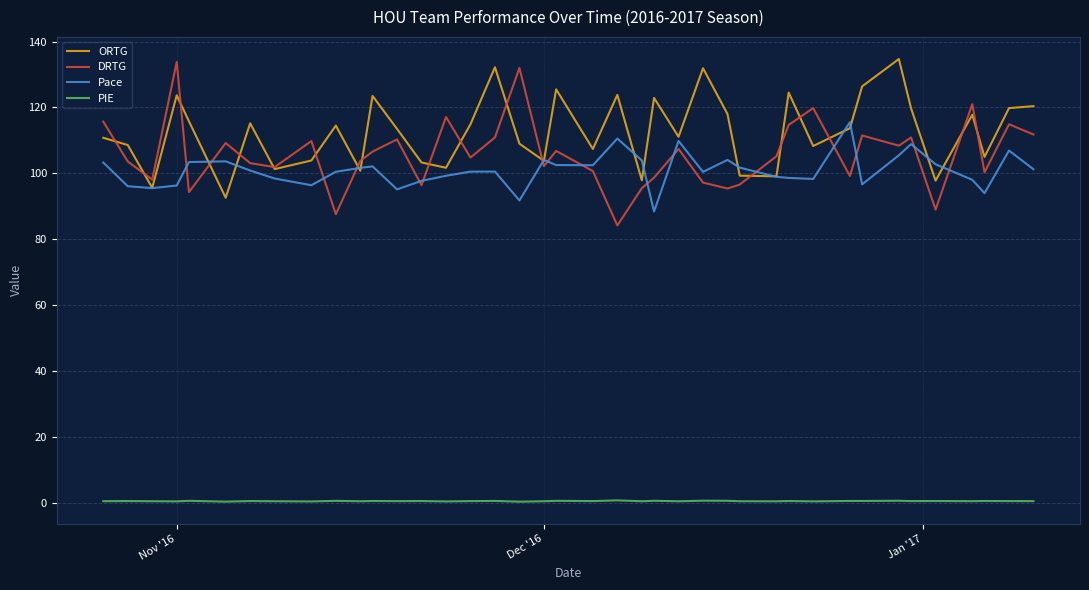

What is the highest value of the DRTG series?

133.8